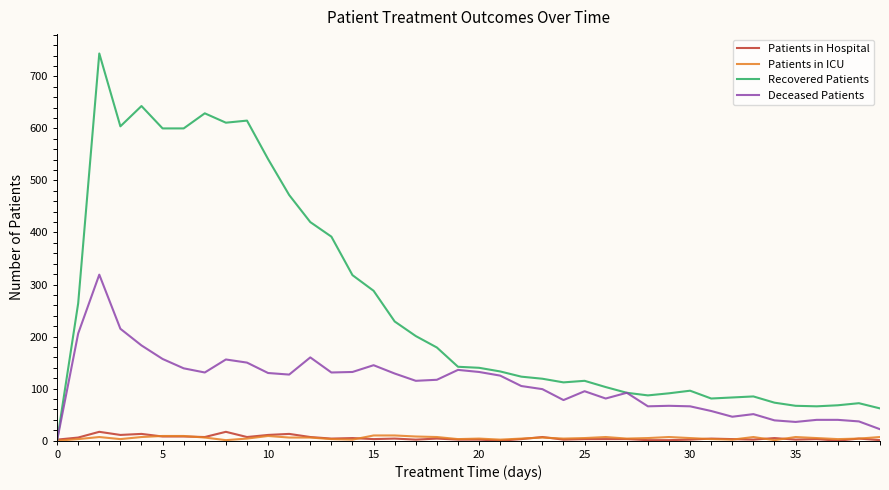

Which series has the largest range (max minus min)?

Recovered Patients